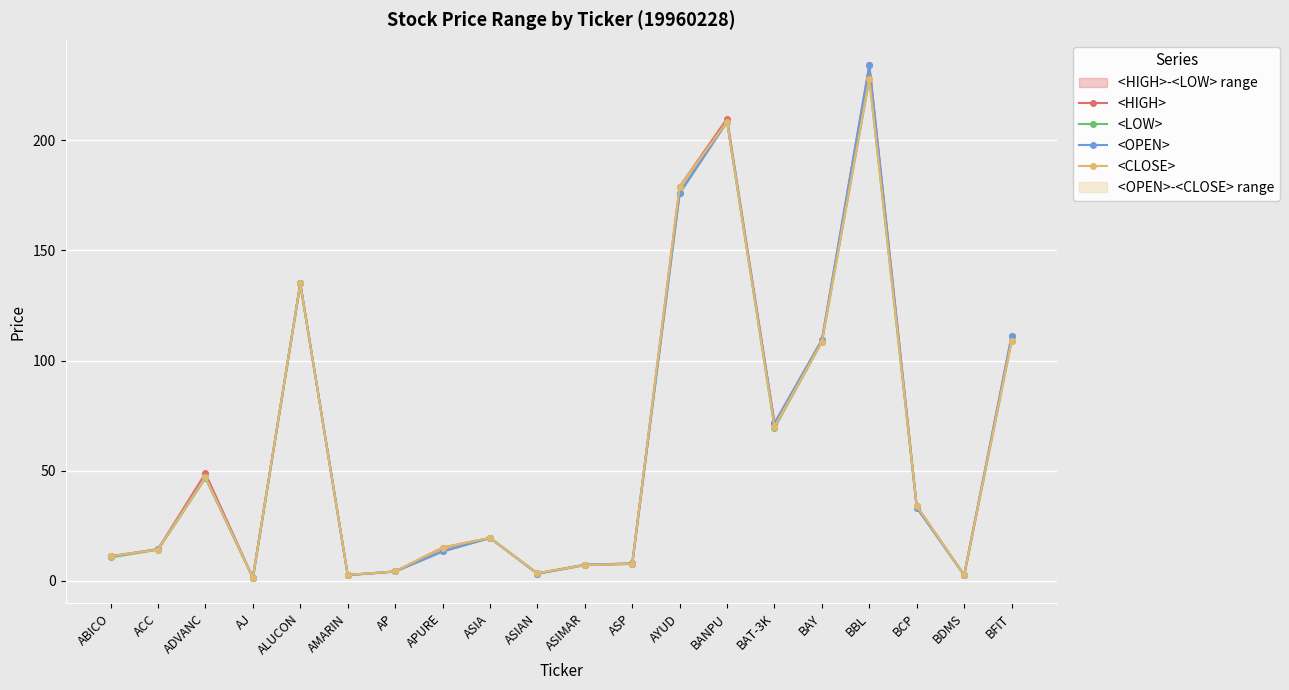

At which label is <LOW> closest to 114?

BFIT